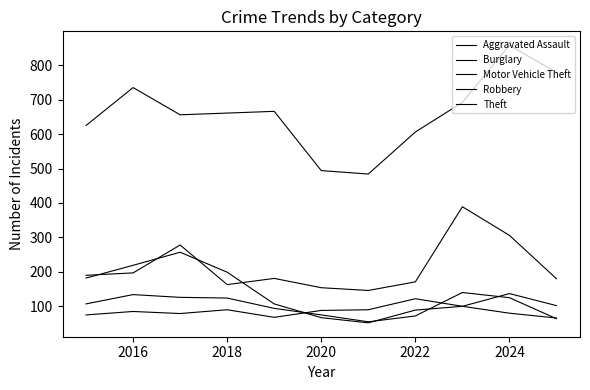

True or false: Theft and Motor Vehicle Theft intersect in this chart.

False